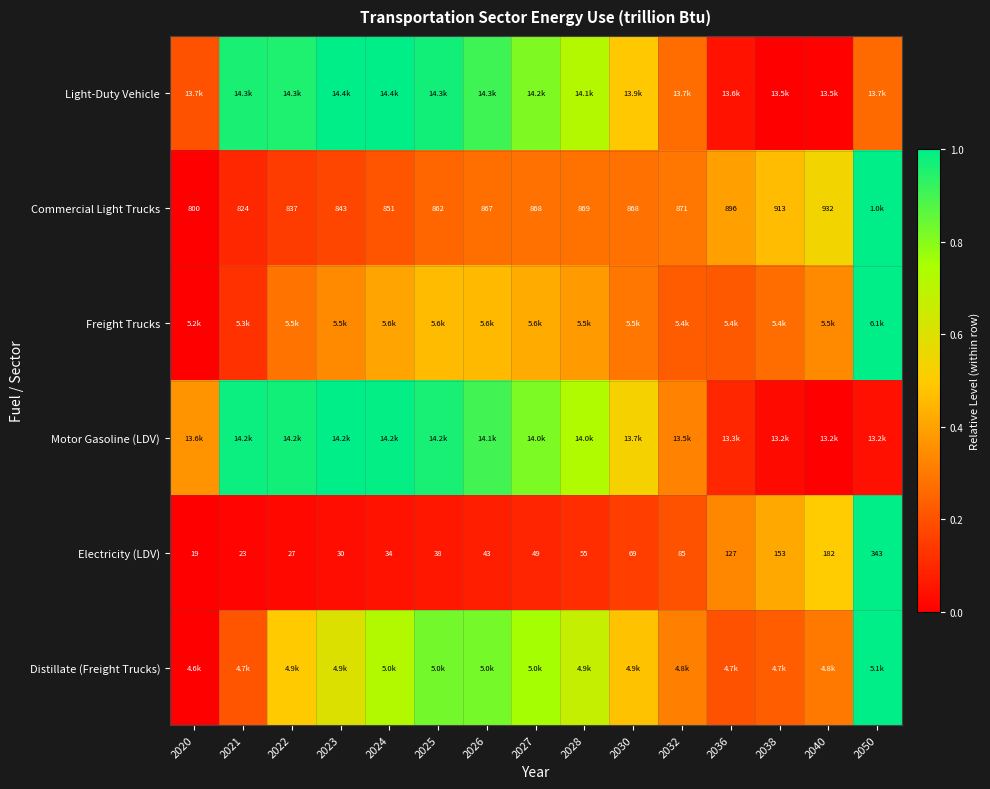

Is it true that Distillate (Freight Trucks) equals 0.2 at 2028?

False